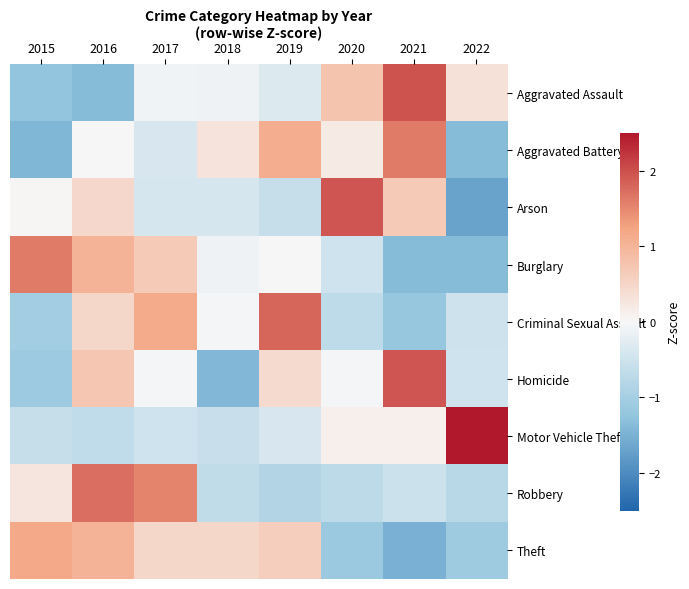

What is the total value across all series at 2017?

2.4